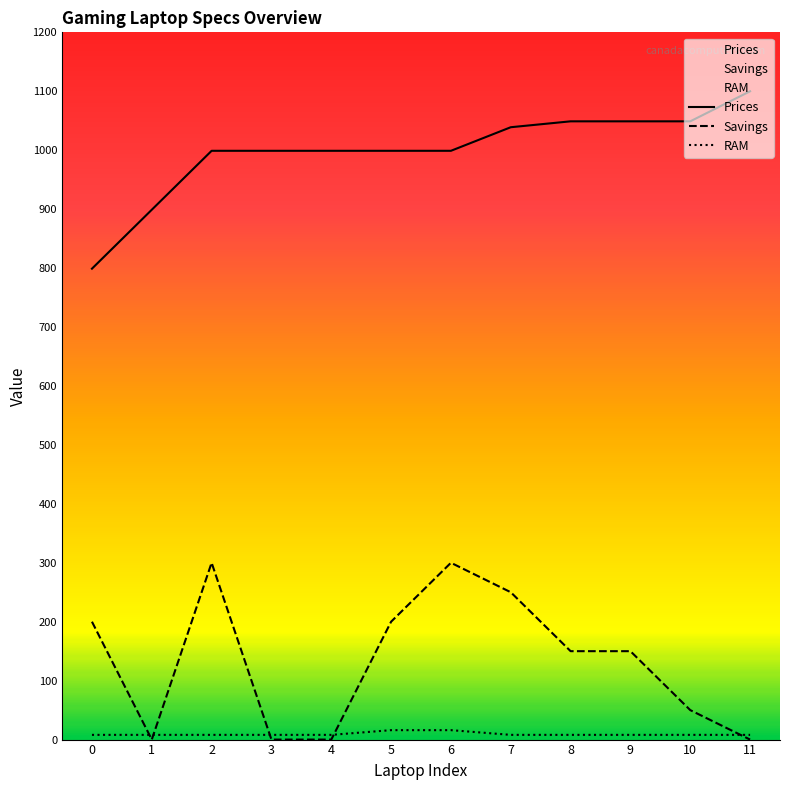

What is the total value across all series at 4?

1007.0